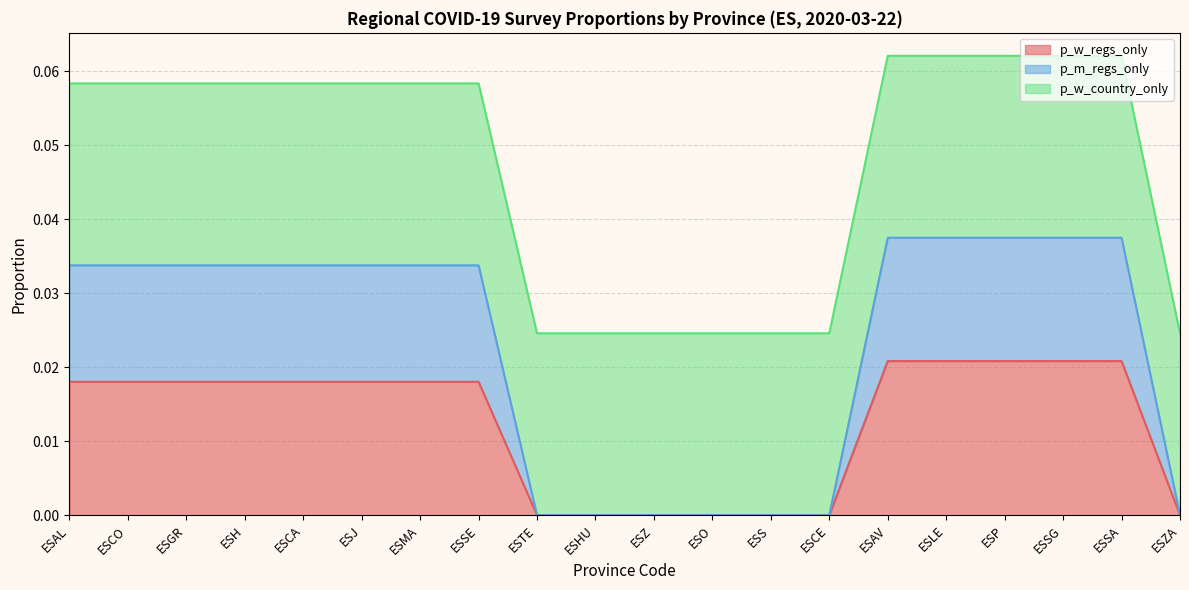

What are all the series names shown in the legend?

p_w_regs_only, p_m_regs_only, p_w_country_only